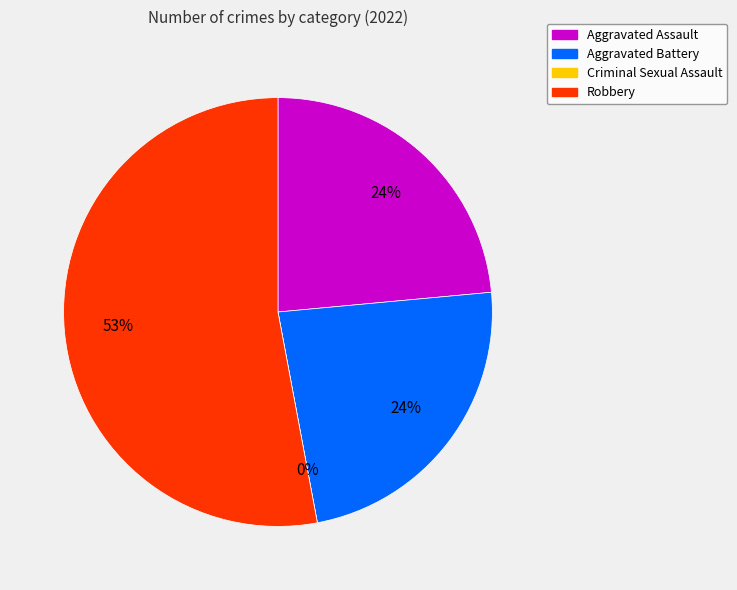

What is the majority slice?

Robbery